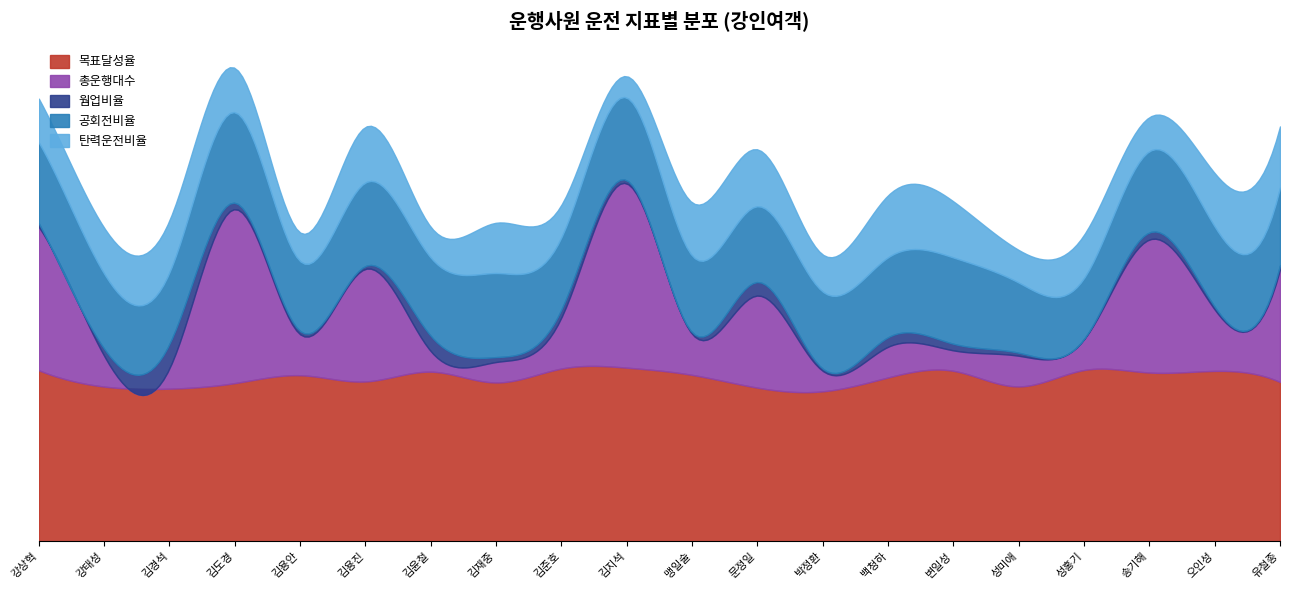

Which has a higher value, 맹일술 or 송기해?

송기해